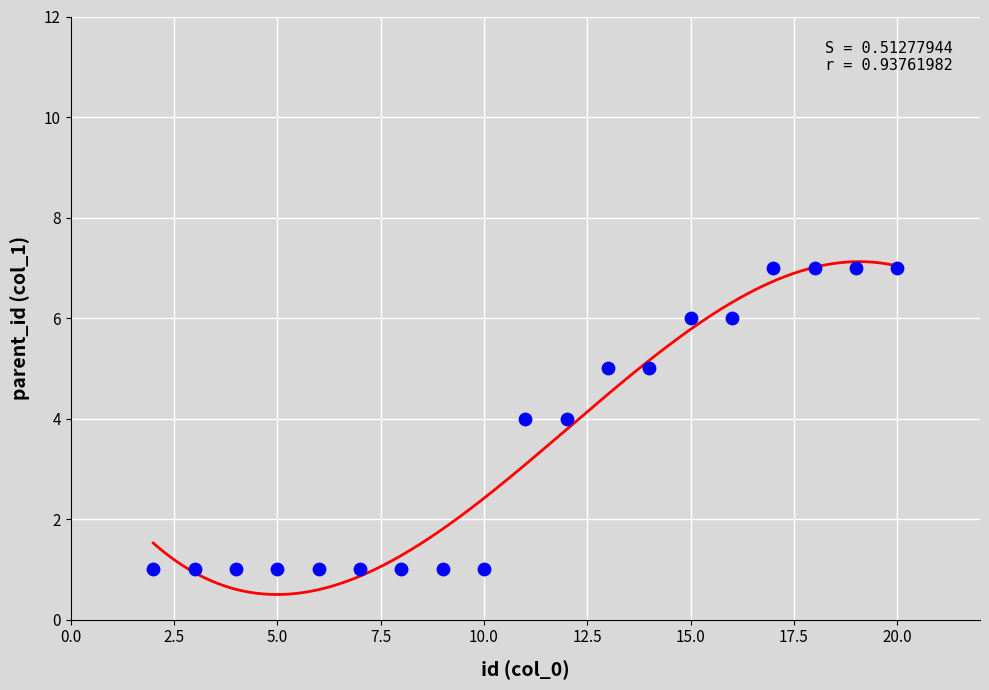

What is the range of X values (max minus min)?

18